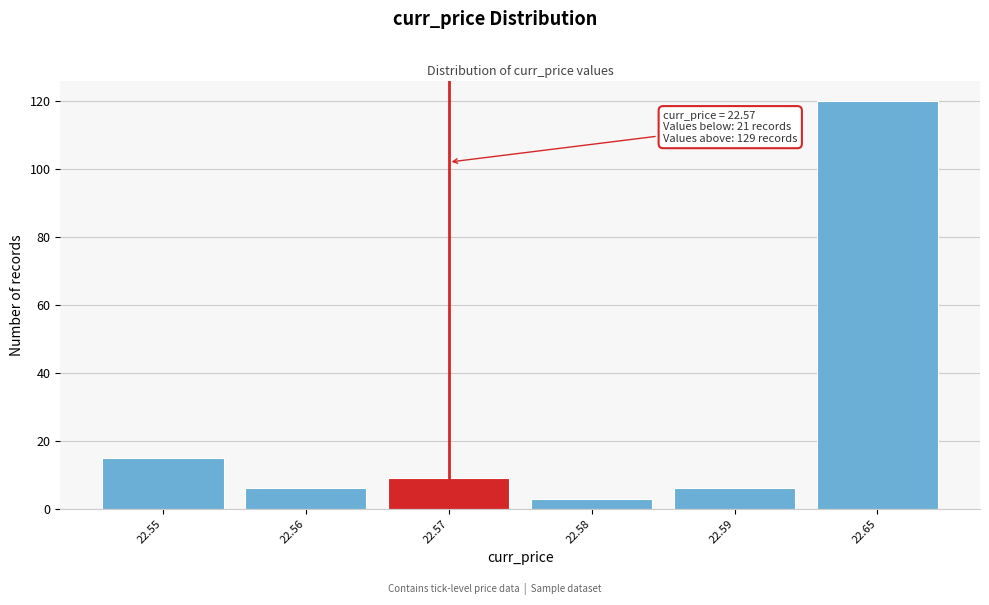

Reading left to right, list all the values displayed in this chart.

15	6	9	3	6	120